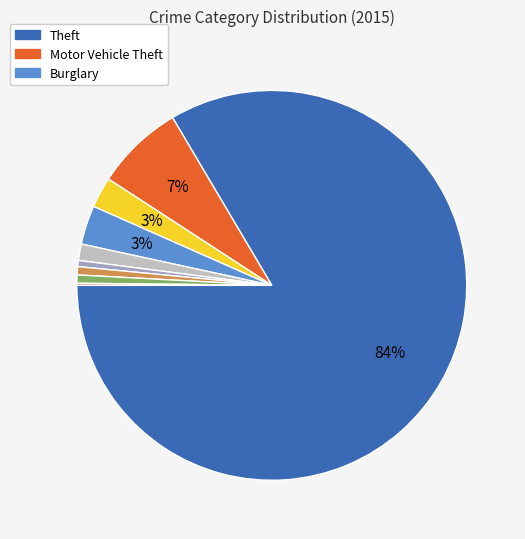

To the nearest percent, what is the difference between the largest and smallest slice percentages?

83%